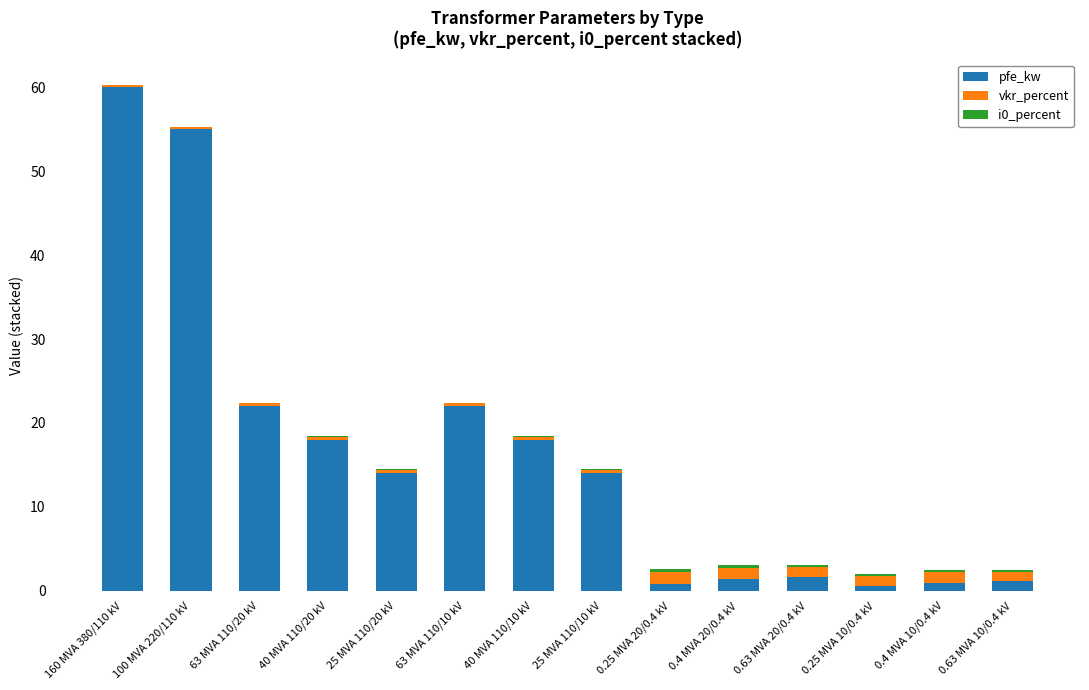

The value of pfe_kw at 25 MVA 110/10 kV is 14.0. True or false?

True